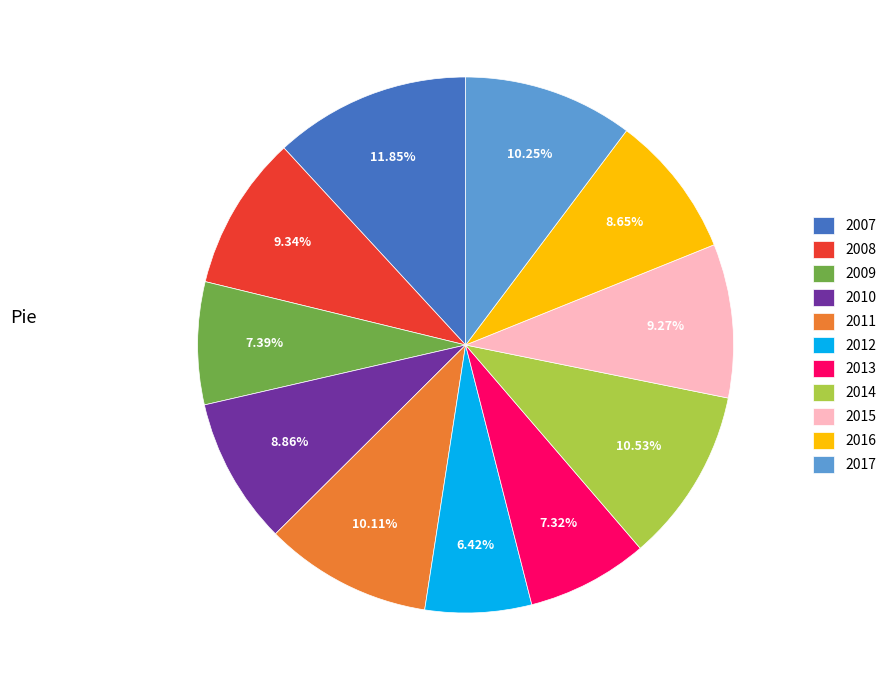

Does 2010 represent more than half of the total?

No